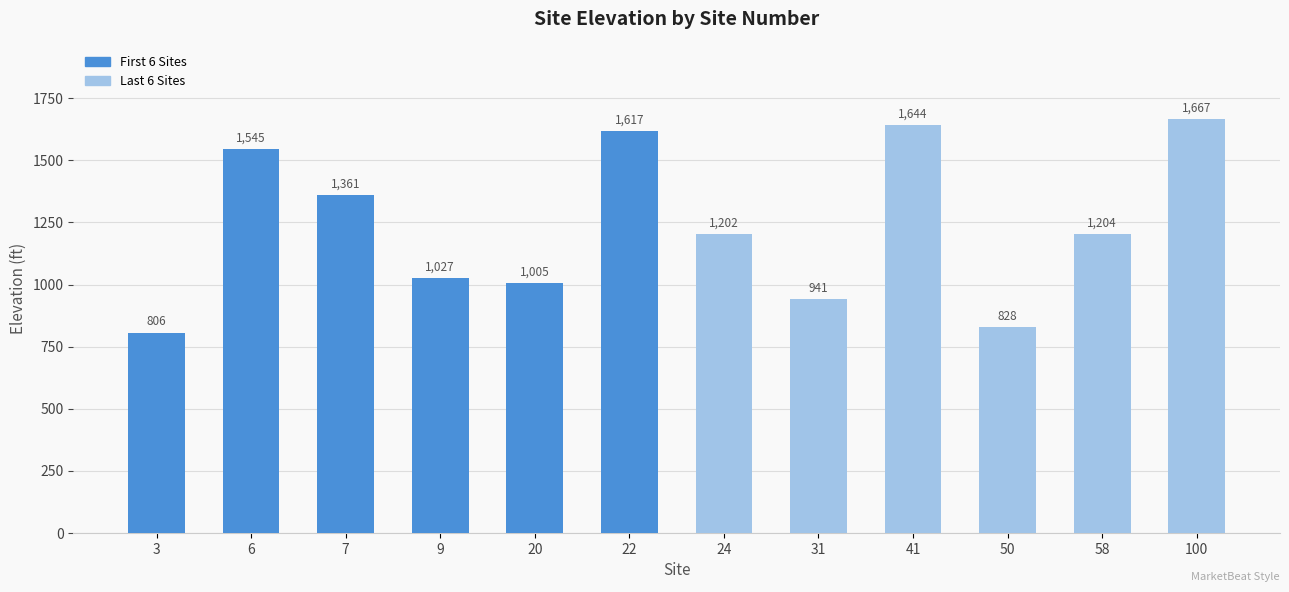

Which has a higher value, 50 or 6?

6